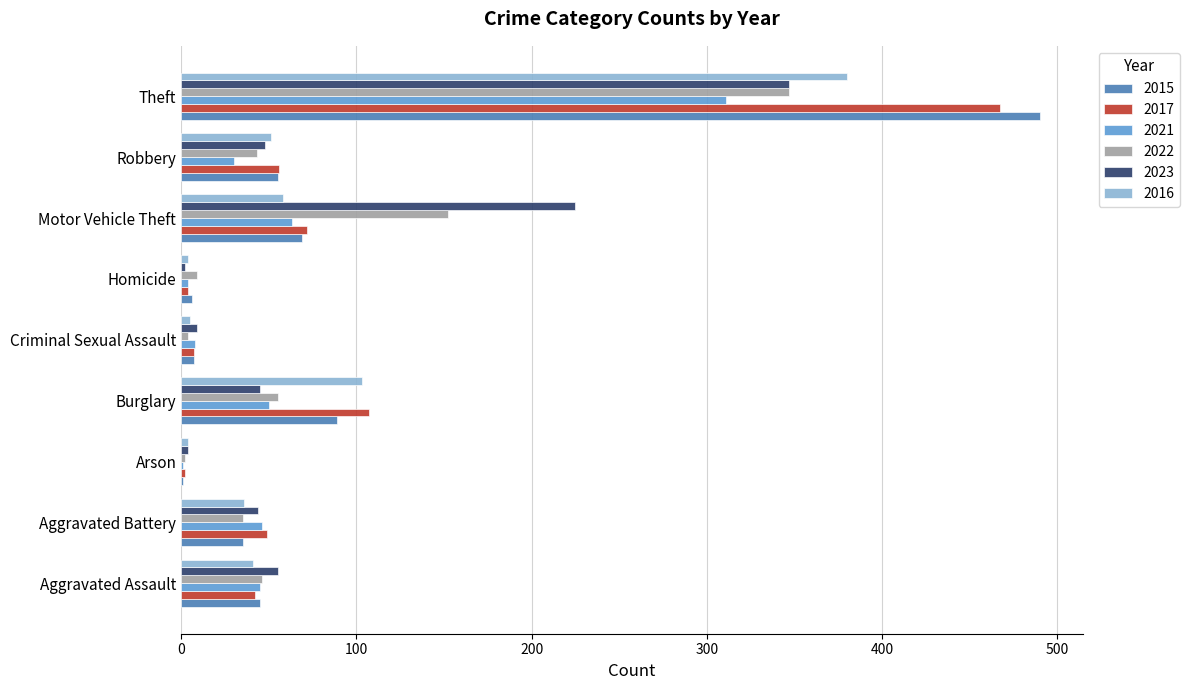

What is the total value across all series at Aggravated Battery?

245